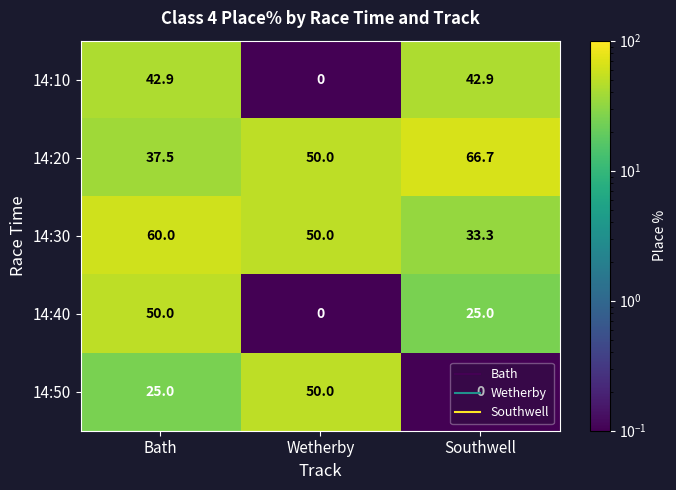

Between Bath and Southwell, which series saw the biggest shift?

14:20